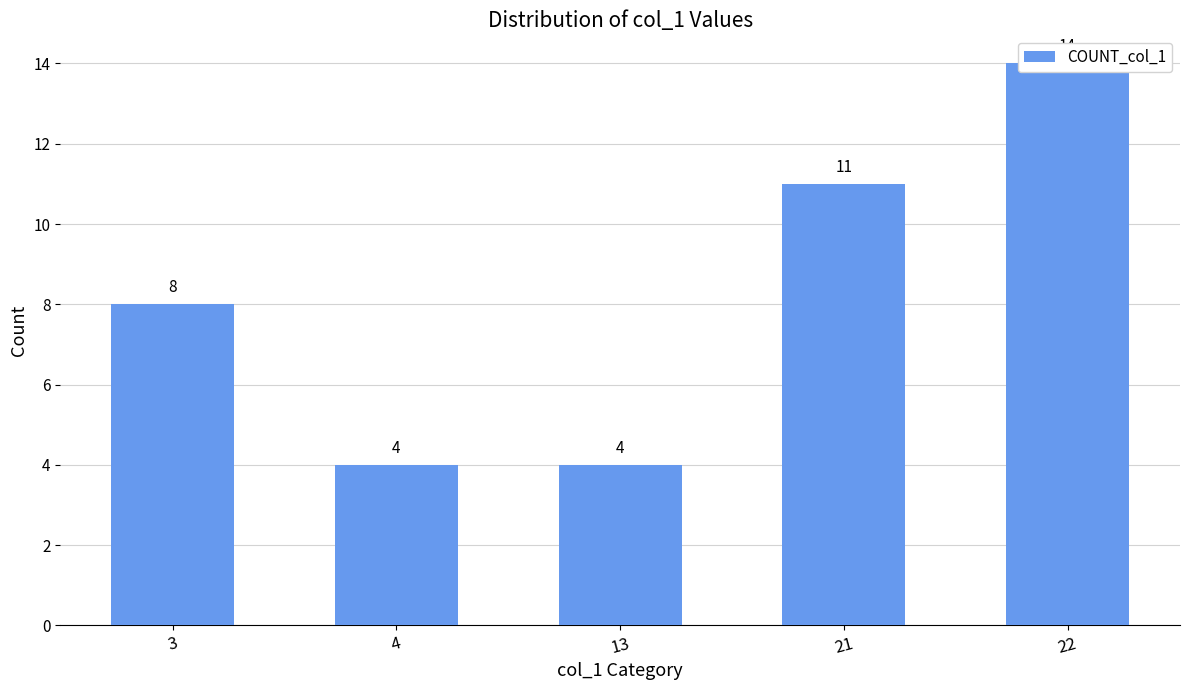

What is the sum of the values at 3 and 22?

22